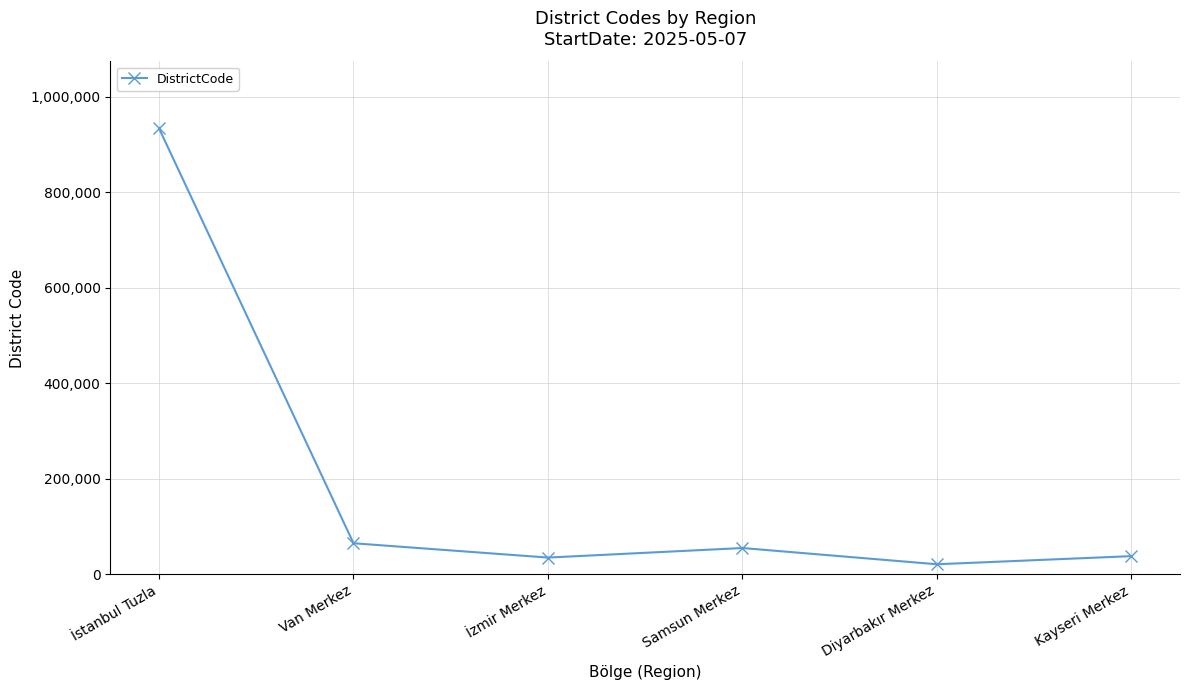

The chart shows a value of 21001 at Diyarbakır Merkez. True or false?

True